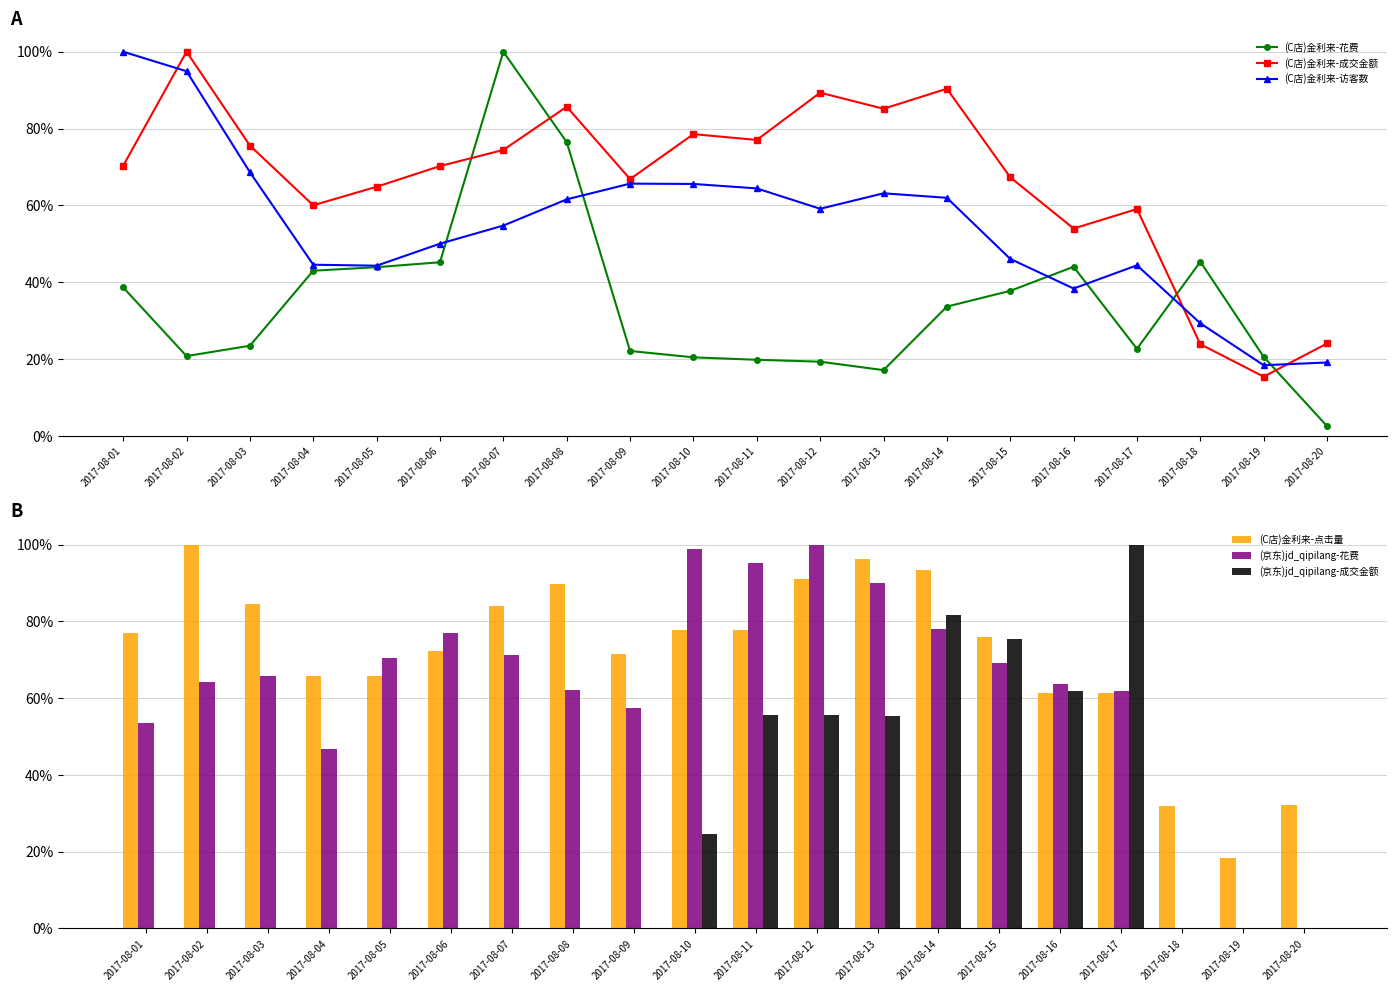

Rank the series by their maximum value, from lowest to highest.

(C店)金利来-花费, (C店)金利来-成交金额, (C店)金利来-访客数, (C店)金利来-点击量, (京东)jd_qipilang-花费, (京东)jd_qipilang-成交金额